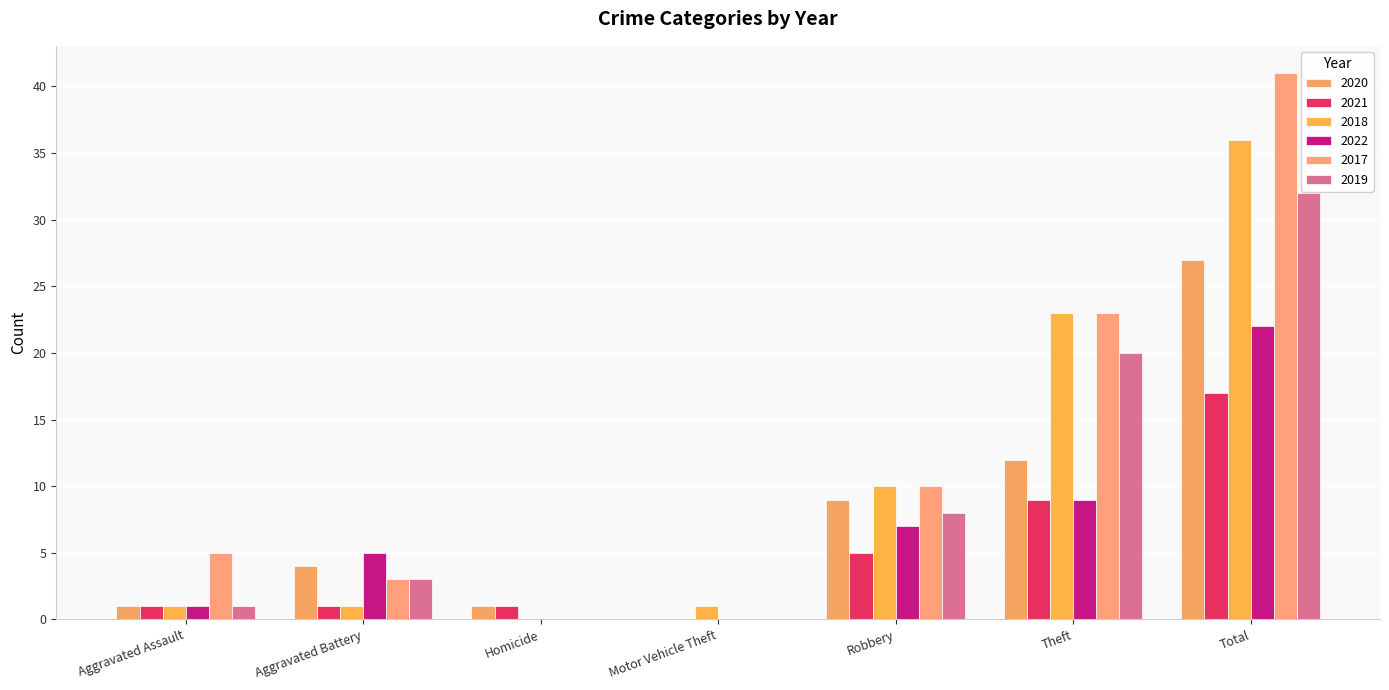

How many data points does each series have?

7